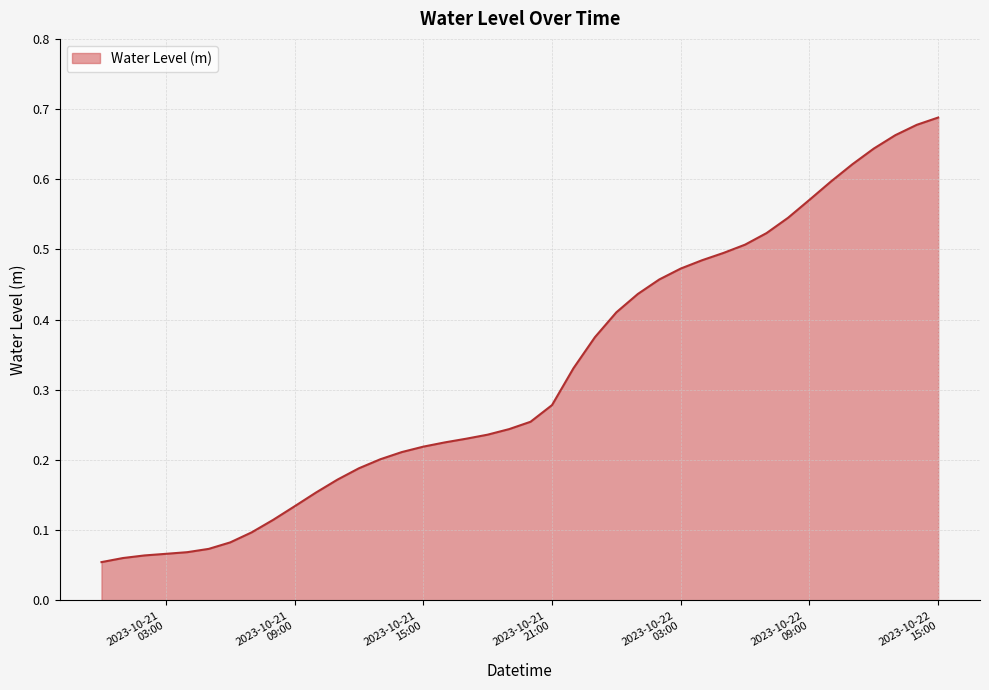

Reading right to left, extract all data points from this chart.

0.7	0.7	0.7	0.6	0.6	0.6	0.6	0.5	0.5	0.5	0.5	0.5	0.5	0.5	0.4	0.4	0.4	0.3	0.3	0.3	0.2	0.2	0.2	0.2	0.2	0.2	0.2	0.2	0.2	0.2	0.1	0.1	0.1	0.1	0.1	0.1	0.1	0.1	0.1	0.1